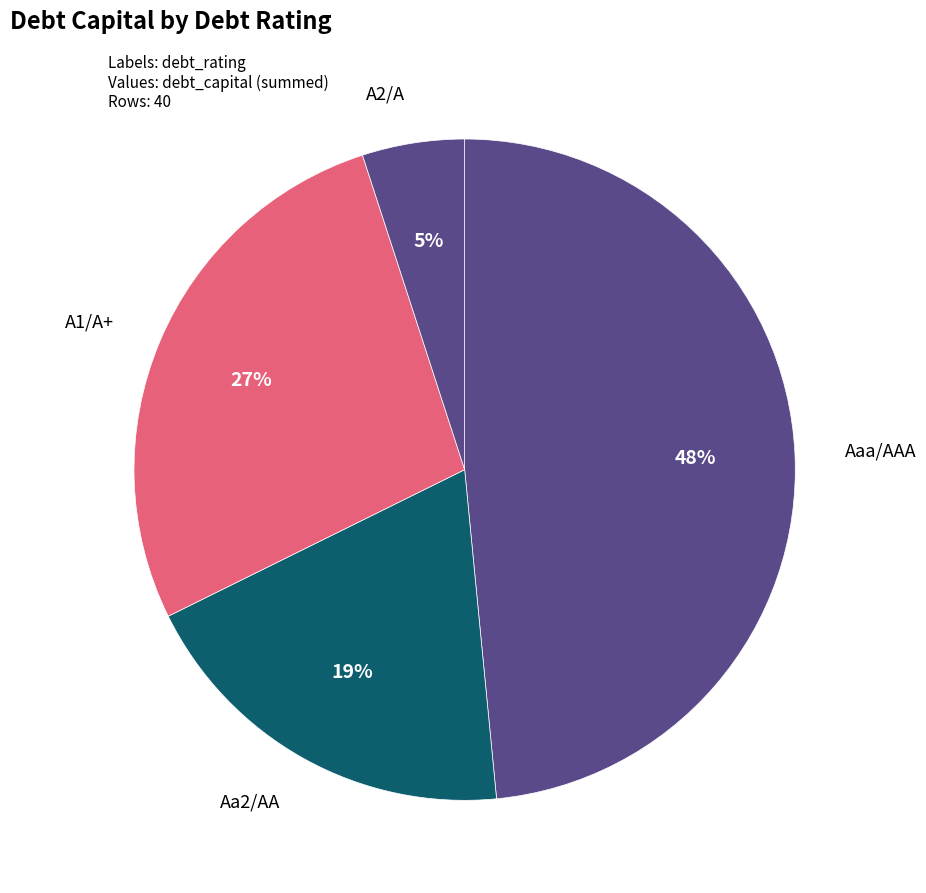

Does A1/A+ represent more than half of the total?

No